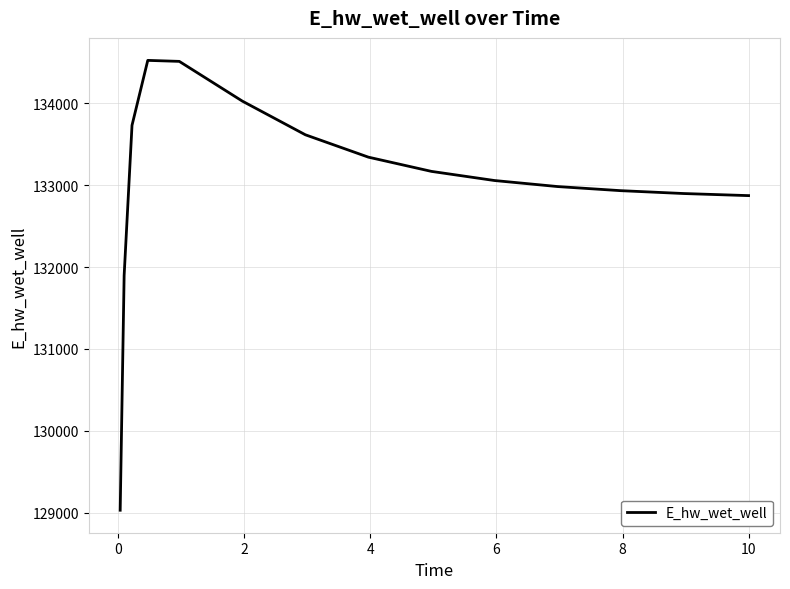

What is the maximum value shown in the chart?

134523.8